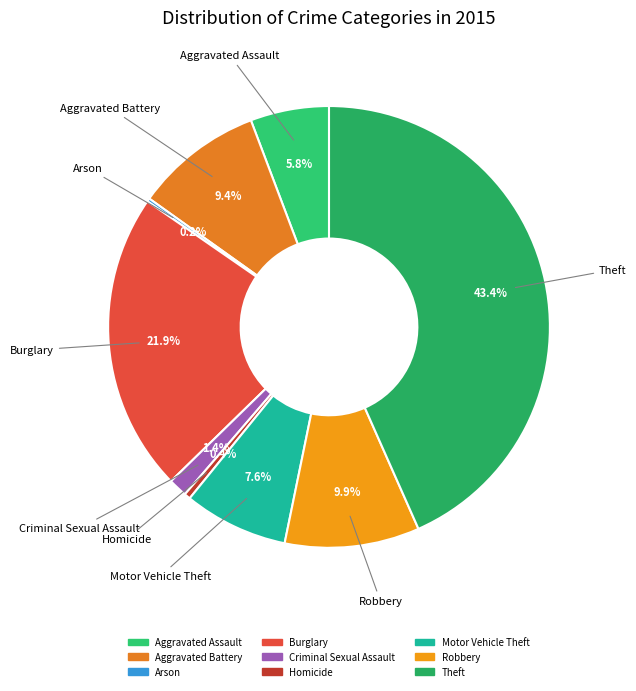

What percentage do Burglary and Aggravated Assault together represent?

27.7%